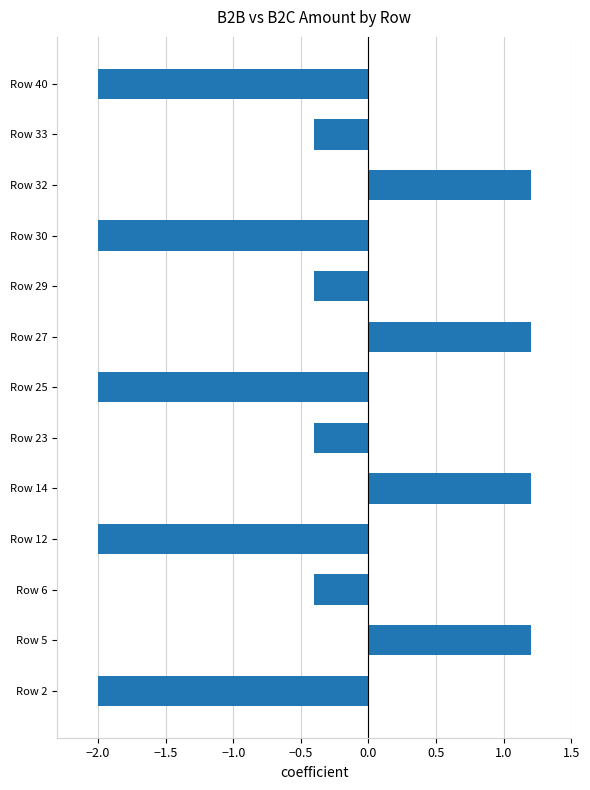

Is it true that the value at Row 40 is -2.0?

True